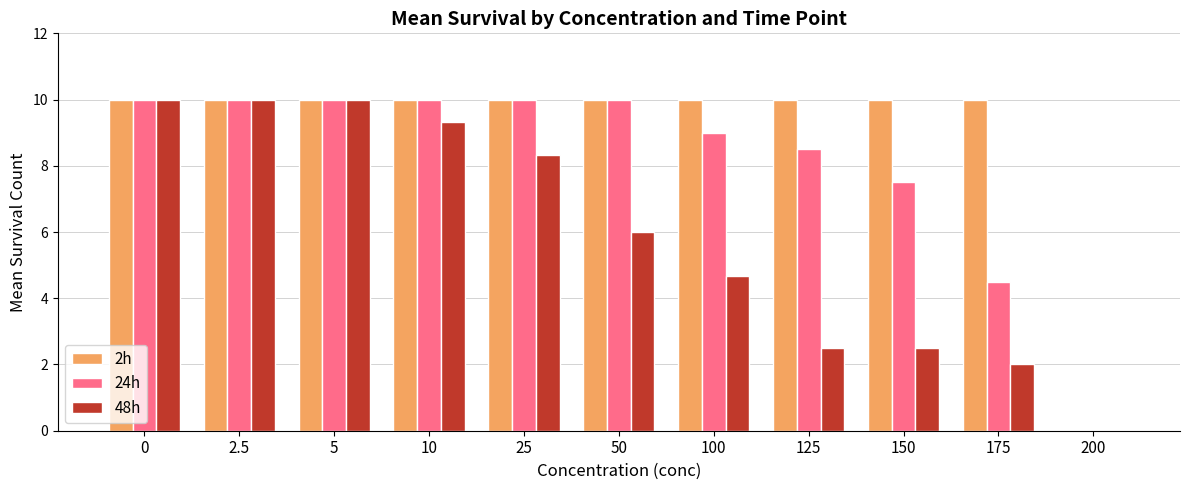

Is it true that 24h equals 10.0 at 50?

True